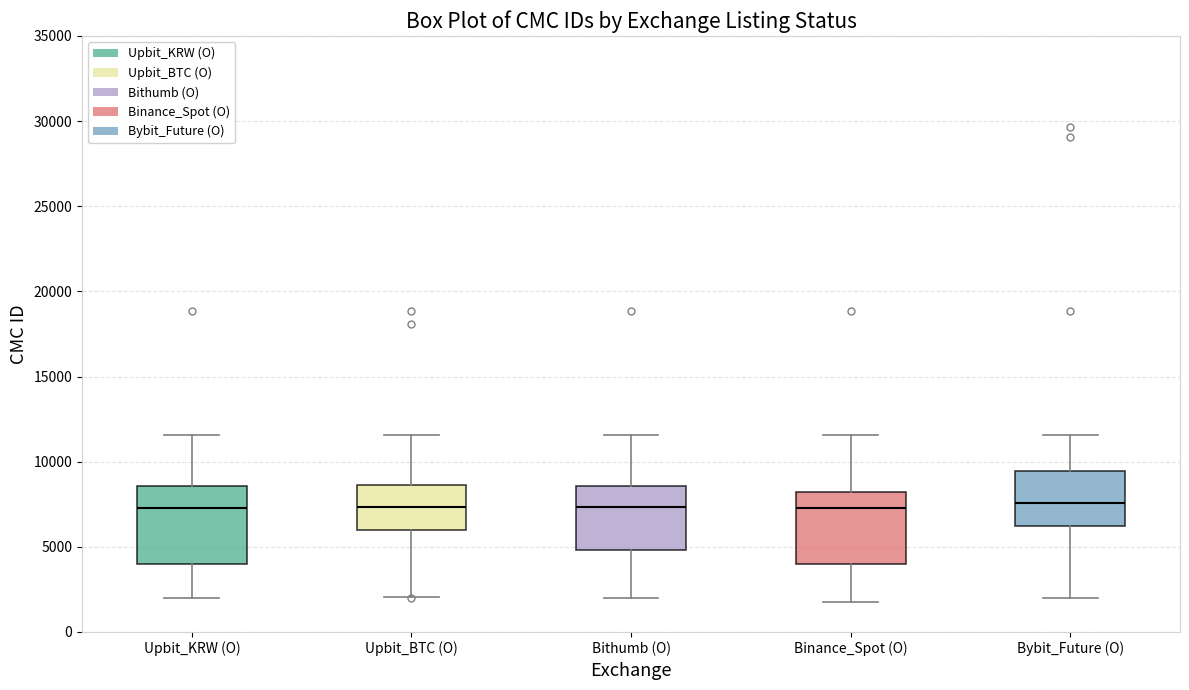

Reading left to right, read every box against the y-axis: the position of its median line, the range the box covers, and the ends of its whiskers. The values are not printed on the chart, so give them approximately, as read against the axis.

Upbit_KRW (O): median 7500, box 4000 to 8500, whiskers 2000 to 11500
Upbit_BTC (O): median 7500, box 6000 to 8500, whiskers 2000 to 11500
Bithumb (O): median 7500, box 5000 to 8500, whiskers 2000 to 11500
Binance_Spot (O): median 7500, box 4000 to 8000, whiskers 2000 to 11500
Bybit_Future (O): median 7500, box 6000 to 9500, whiskers 2000 to 11500